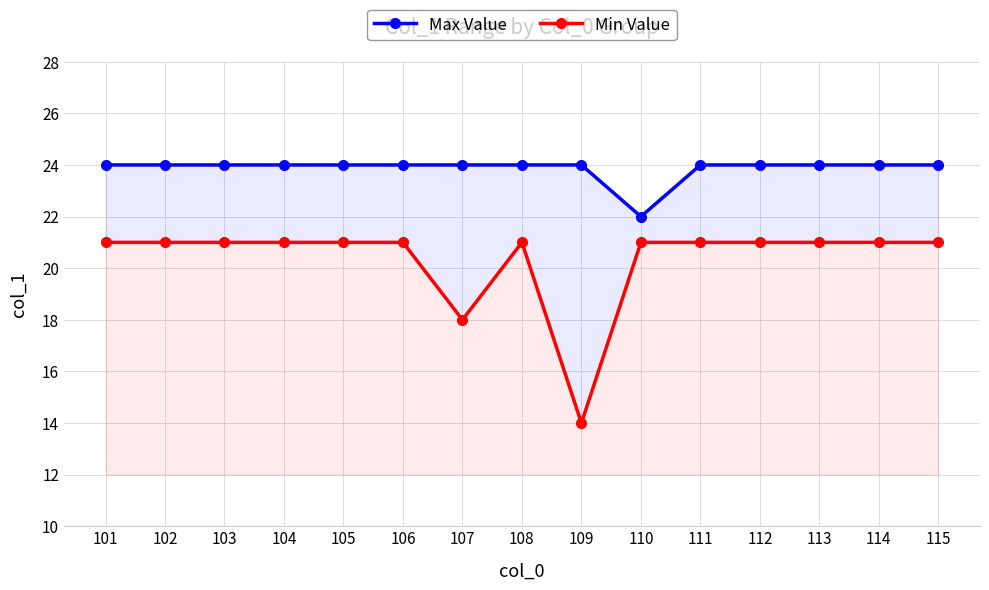

Rank the series by their maximum value, from lowest to highest.

Min Value, Max Value